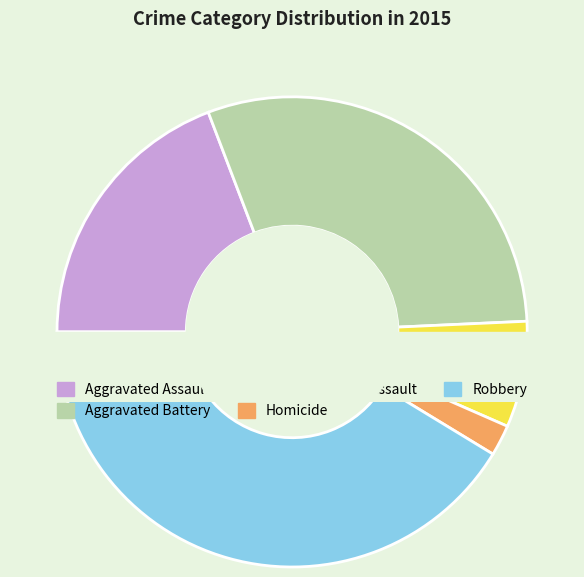

Is it true that Criminal Sexual Assault is 7% of the pie?

True